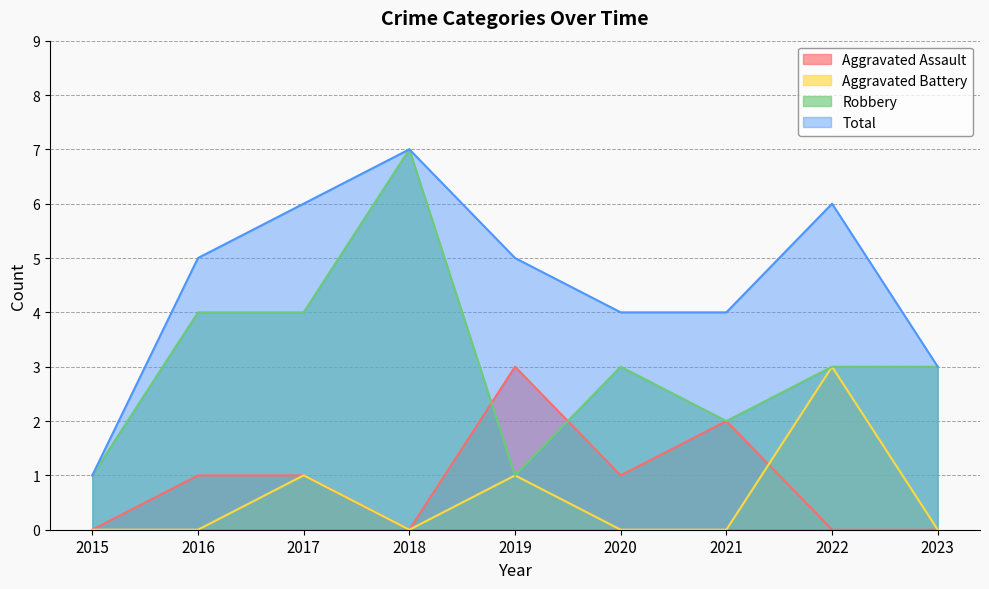

True or false: Total and Aggravated Battery intersect in this chart.

False